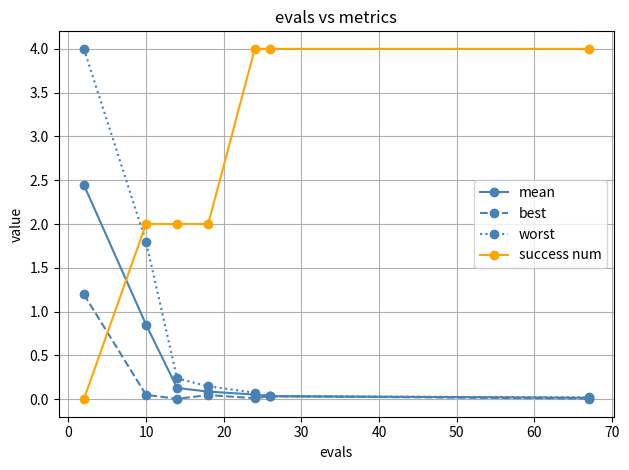

Which series ends up on top after the final intersection of success num and mean?

success num